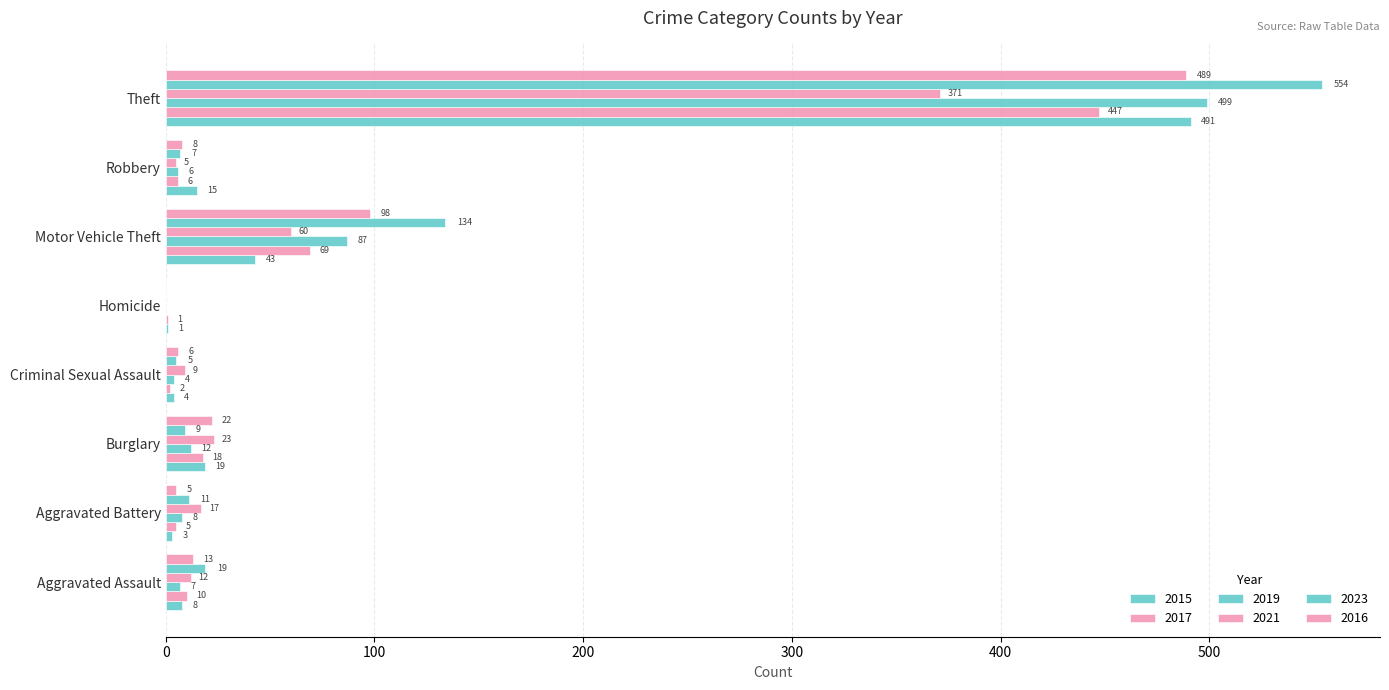

Is the value of 2019 at Criminal Sexual Assault greater than the value of 2016 at Aggravated Assault?

No